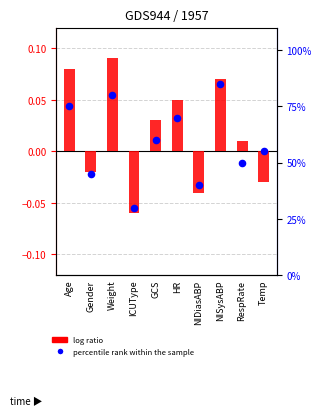

Is the value of log ratio at NIDiasABP greater than the value of percentile rank within the sample at ICUType?

No